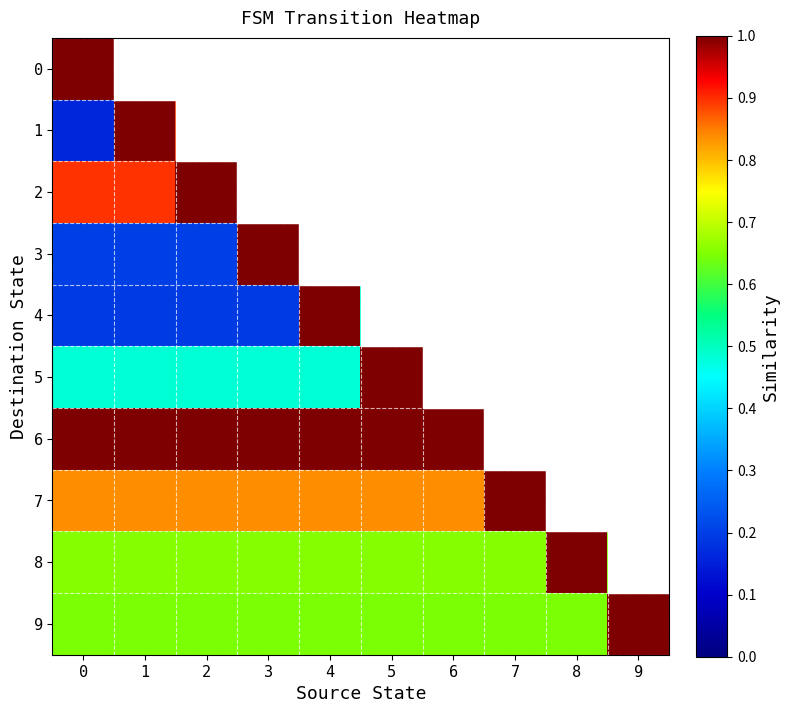

At 1, list the series in order from smallest to largest.

0, 4, 3, 5, 9, 8, 7, 2, 1, 6